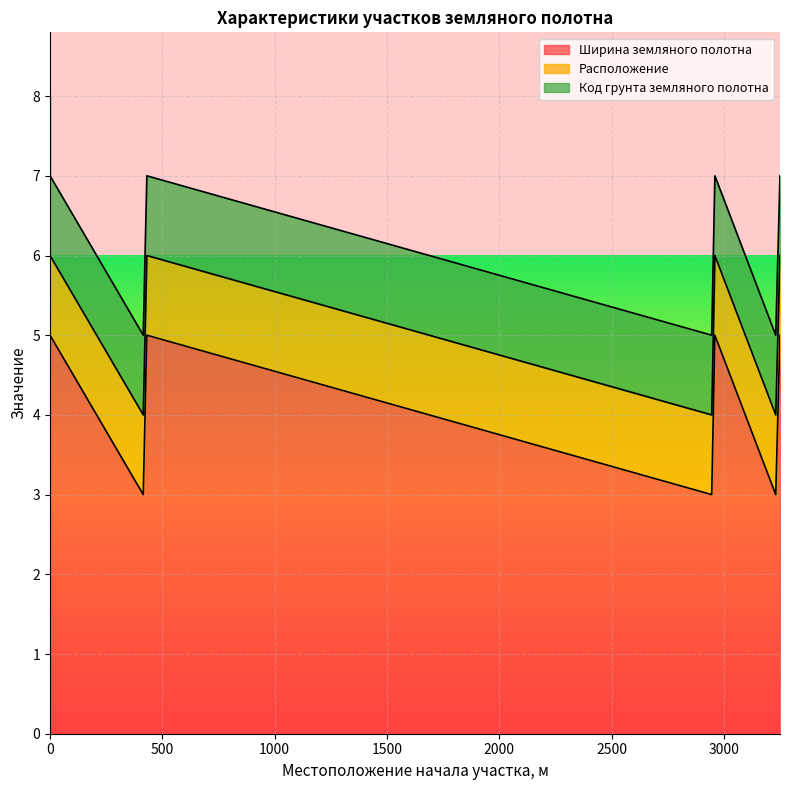

What is the minimum value shown in the chart?

1